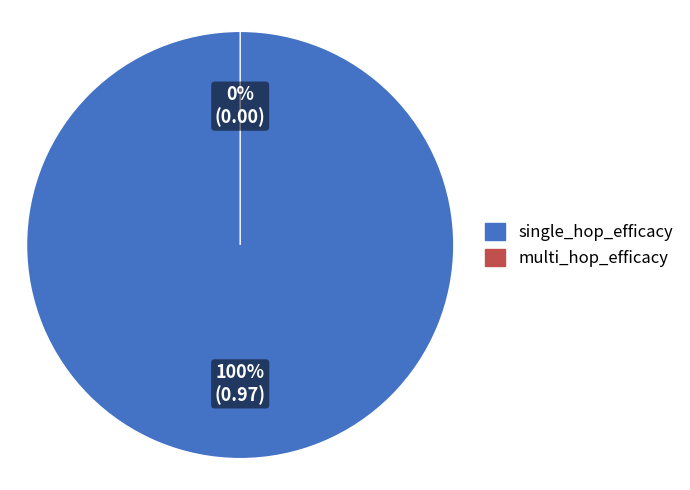

Rank the categories by value from highest to lowest.

single_hop_efficacy, multi_hop_efficacy